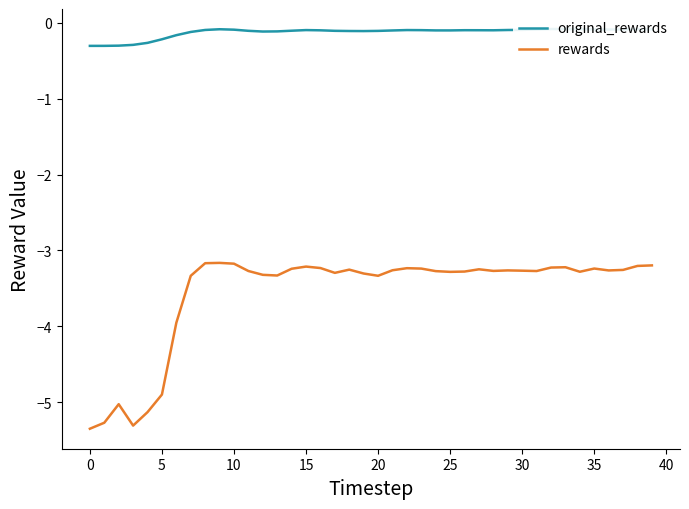

What is the maximum value shown in the chart?

-0.1